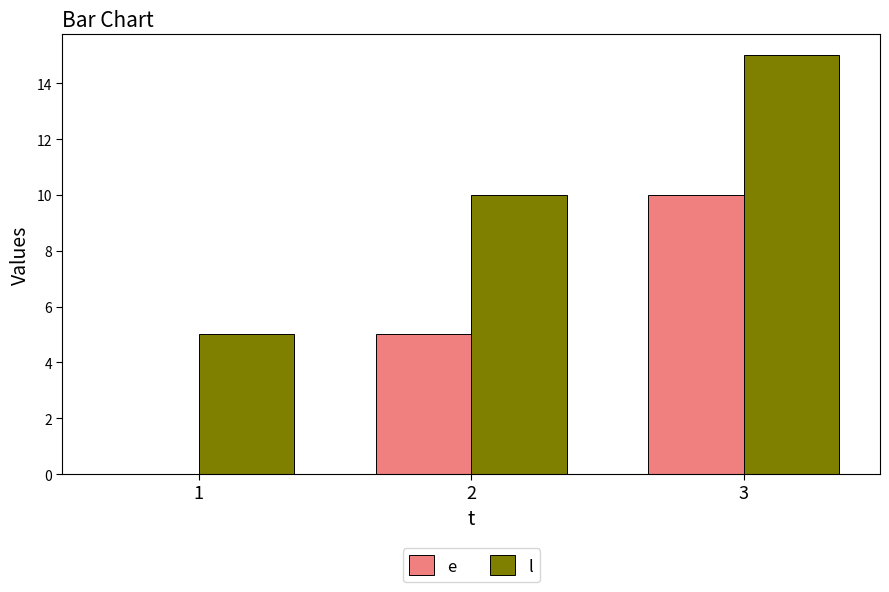

Which series has the largest total across all categories?

l